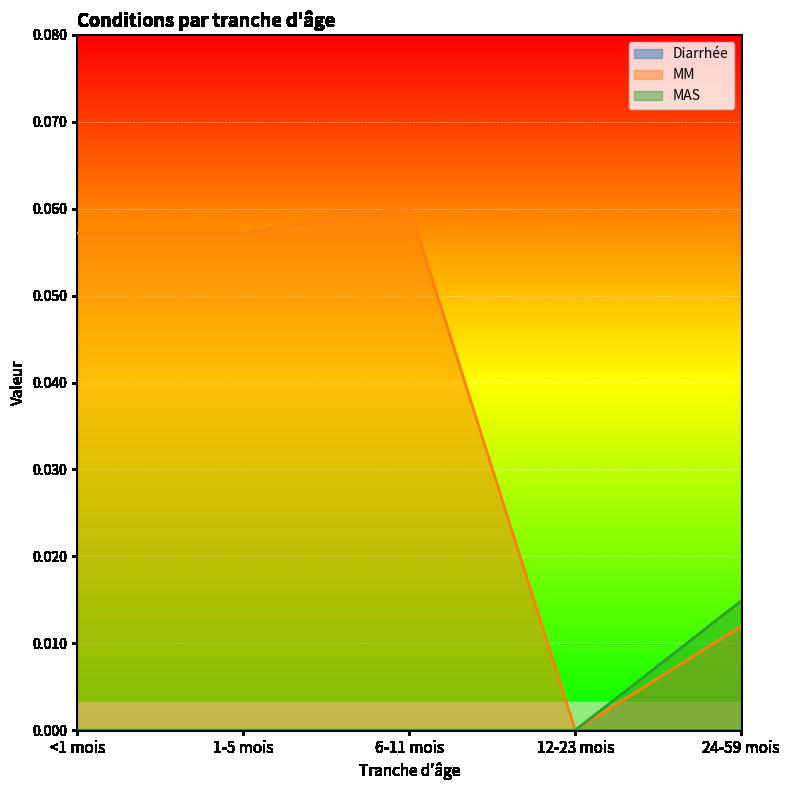

What position from the left is 12-23 mois?

4